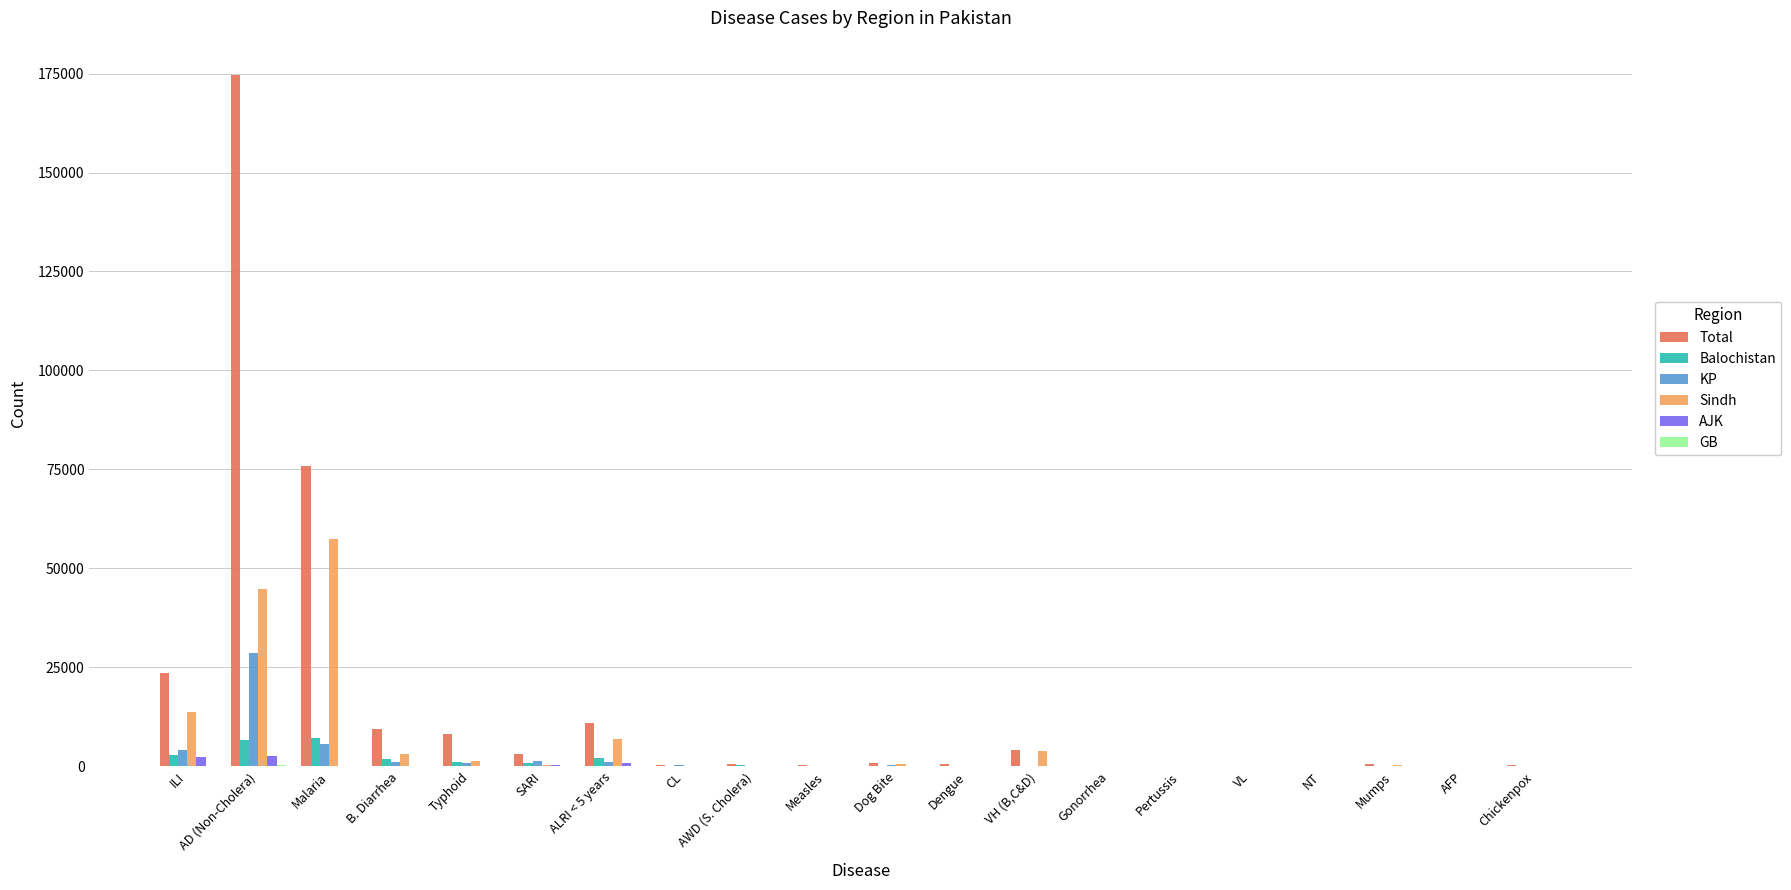

At which category is the sum across all series the highest?

AD (Non-Cholera)